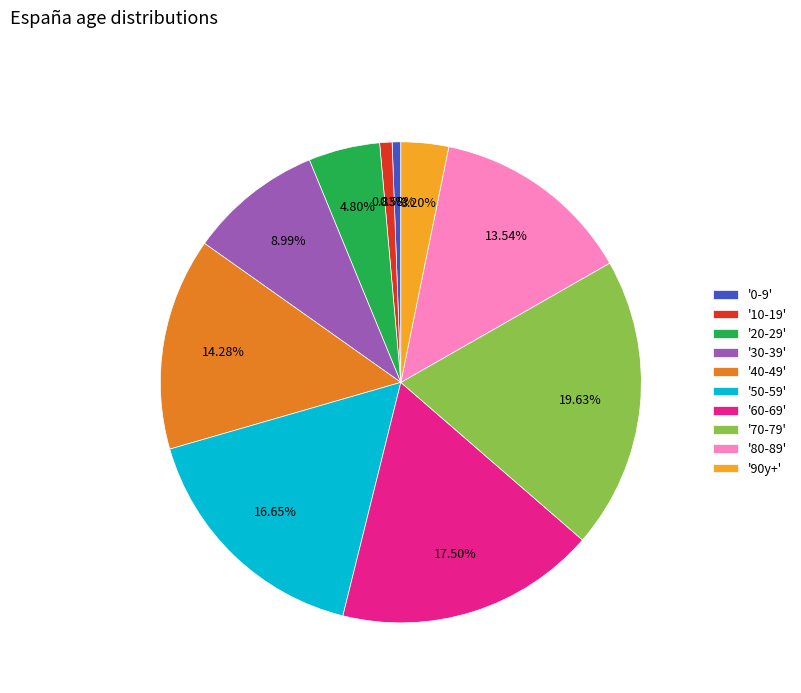

Is the sum of '40-49' and '80-89' greater than half?

No